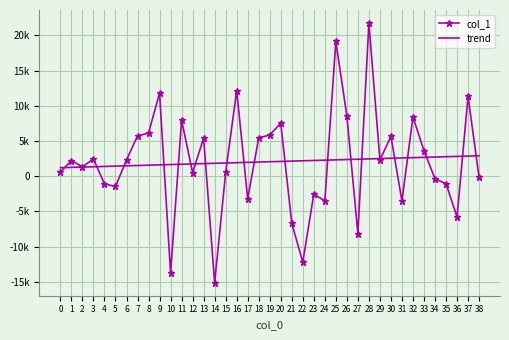

What are all the series names shown in the legend?

col_1, trend